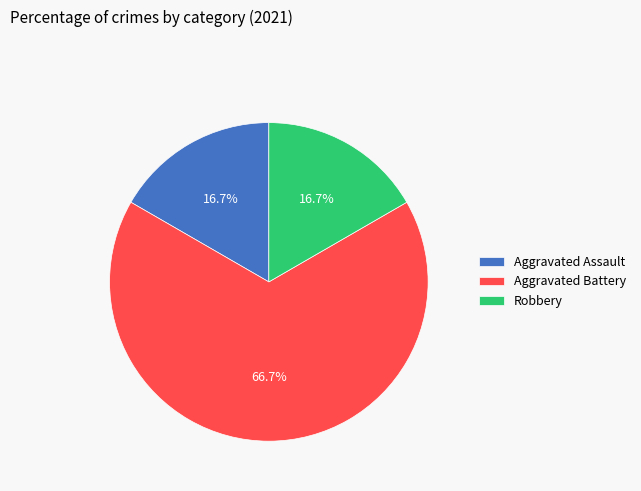

To the nearest percent, what is the difference between the largest and smallest slice percentages?

50%